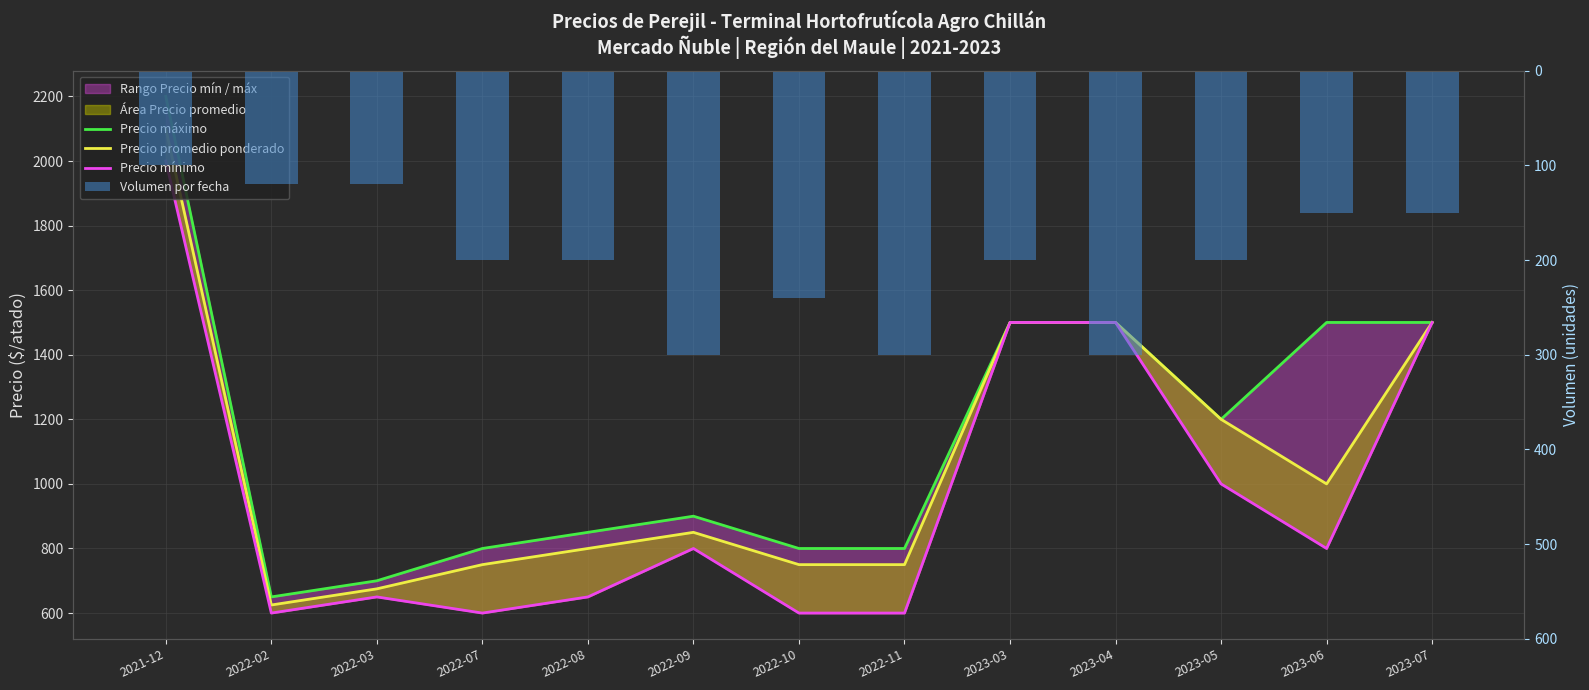

Reading right to left, transcribe all the data shown in this chart.

Precio máximo: 1500	1500	1200	1500	1500	800	800	900	850	800	700	650	2200
Precio promedio ponderado: 1500	1000	1200	1500	1500	750	750	850	800	750	675	625	2100
Precio mínimo: 1500	800	1000	1500	1500	600	600	800	650	600	650	600	2000
Volumen por fecha: 150	150	200	300	200	300	240	300	200	200	120	120	100